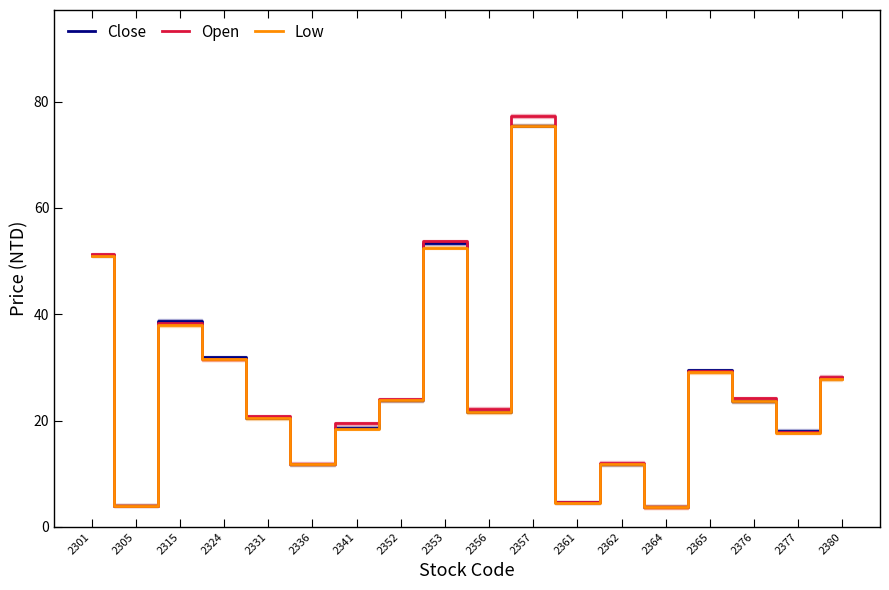

What is the sum of all Low values?

467.2